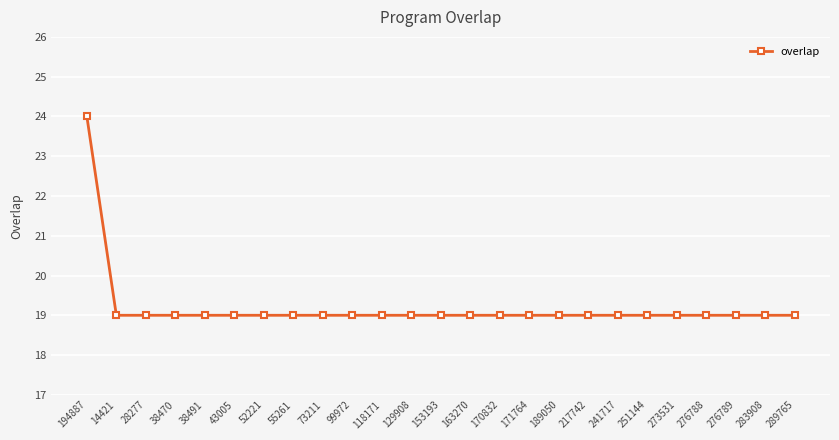

How many lines are shown in the chart?

1